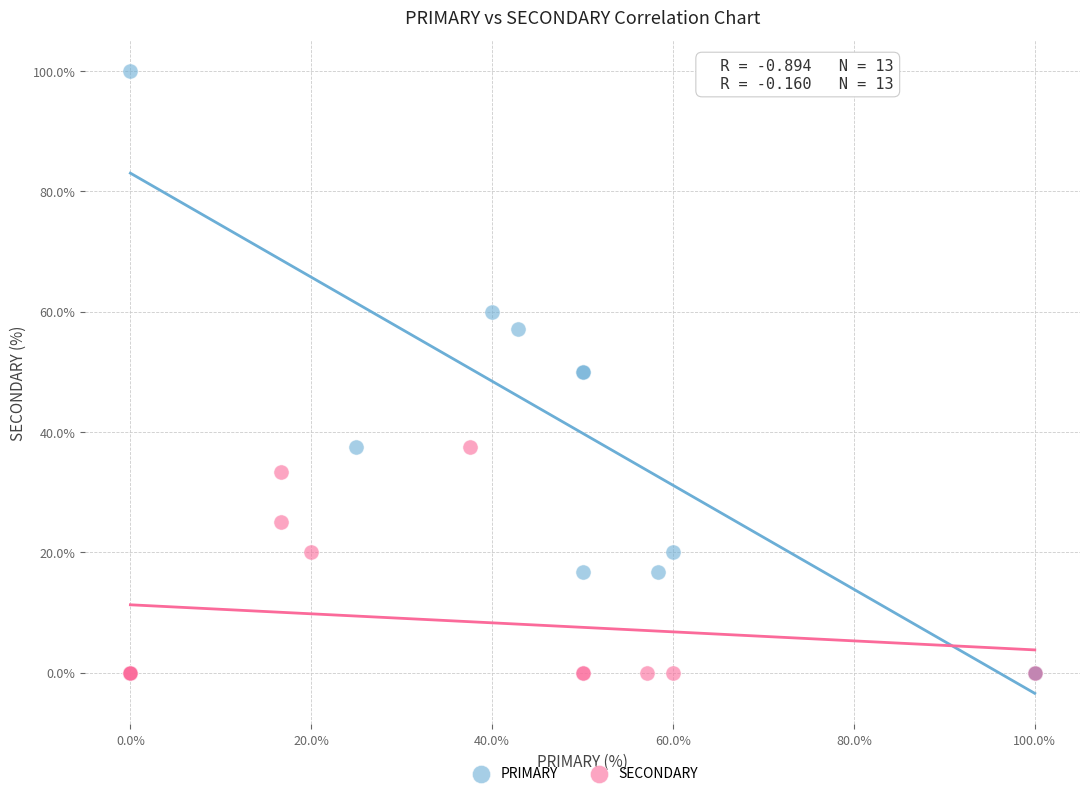

Which series has the widest spread of Y values?

PRIMARY